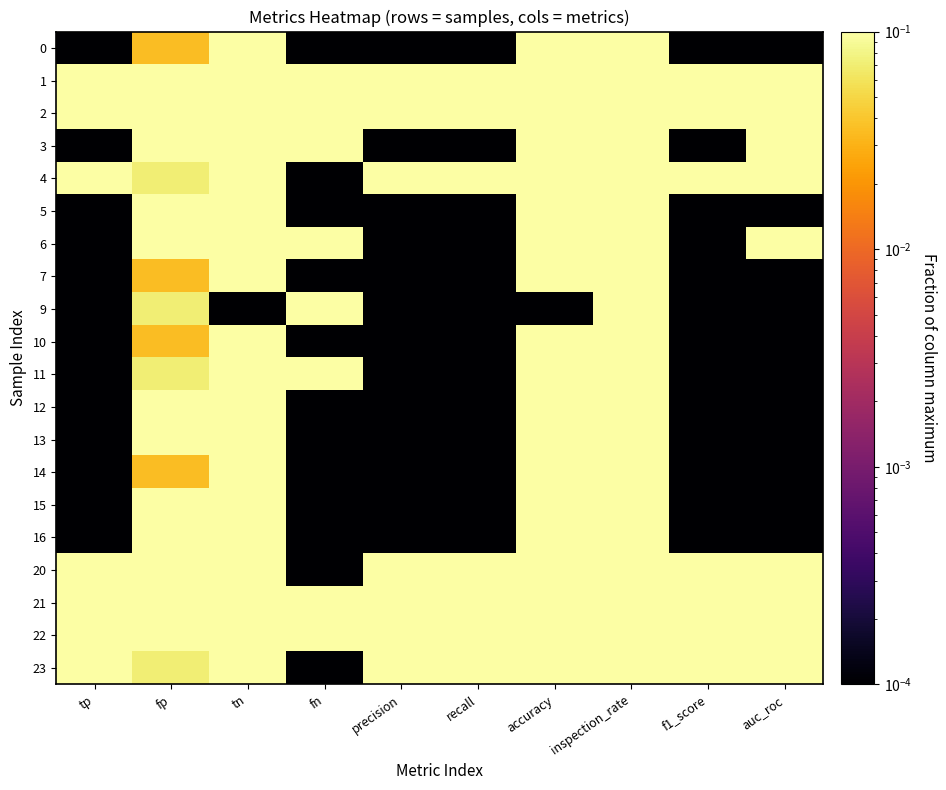

Between recall and tp, which is larger?

recall